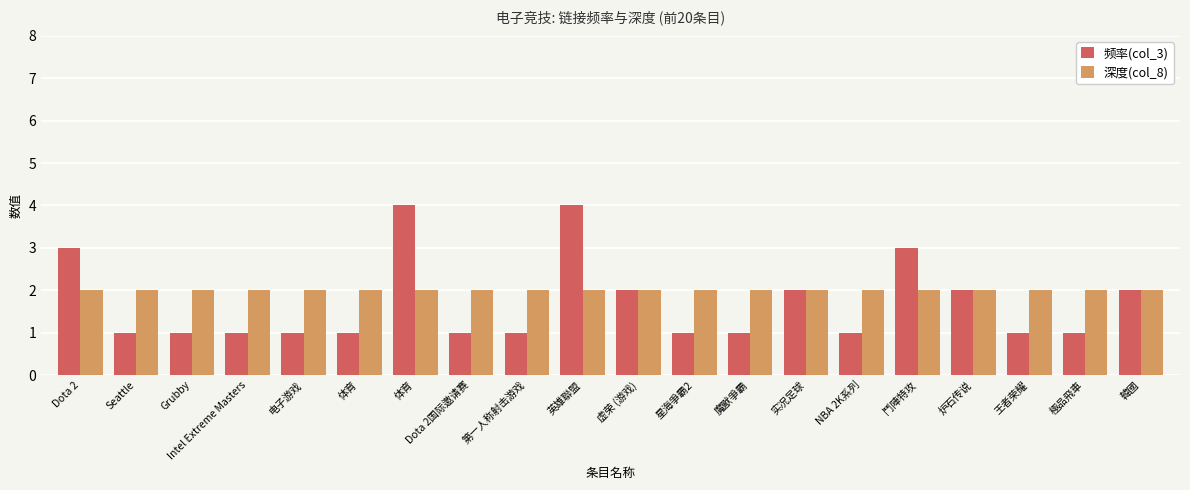

What is the spread (max minus min) of values at 極品飛車?

1